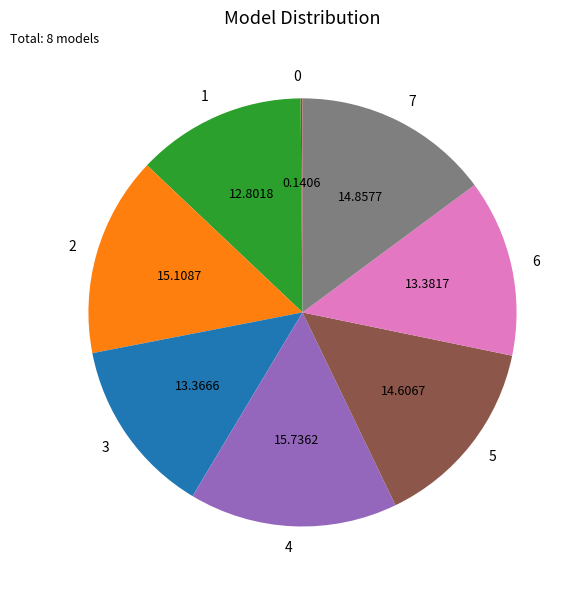

Does any single category account for the majority?

No